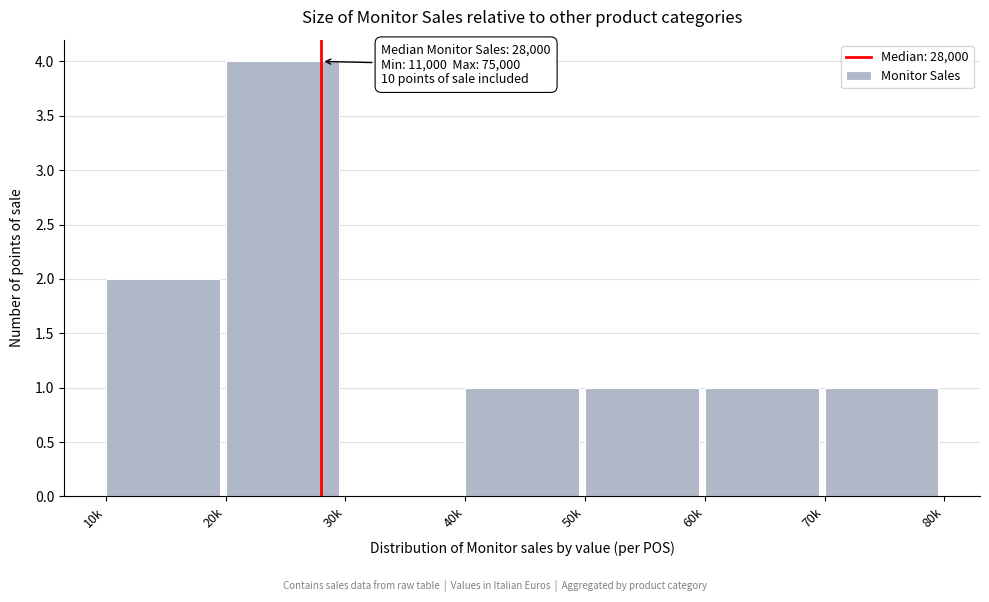

Reading left to right, transcribe all the data shown in this chart.

10k=2	20k=4	30k=0	40k=1	50k=1	60k=1	70k=1